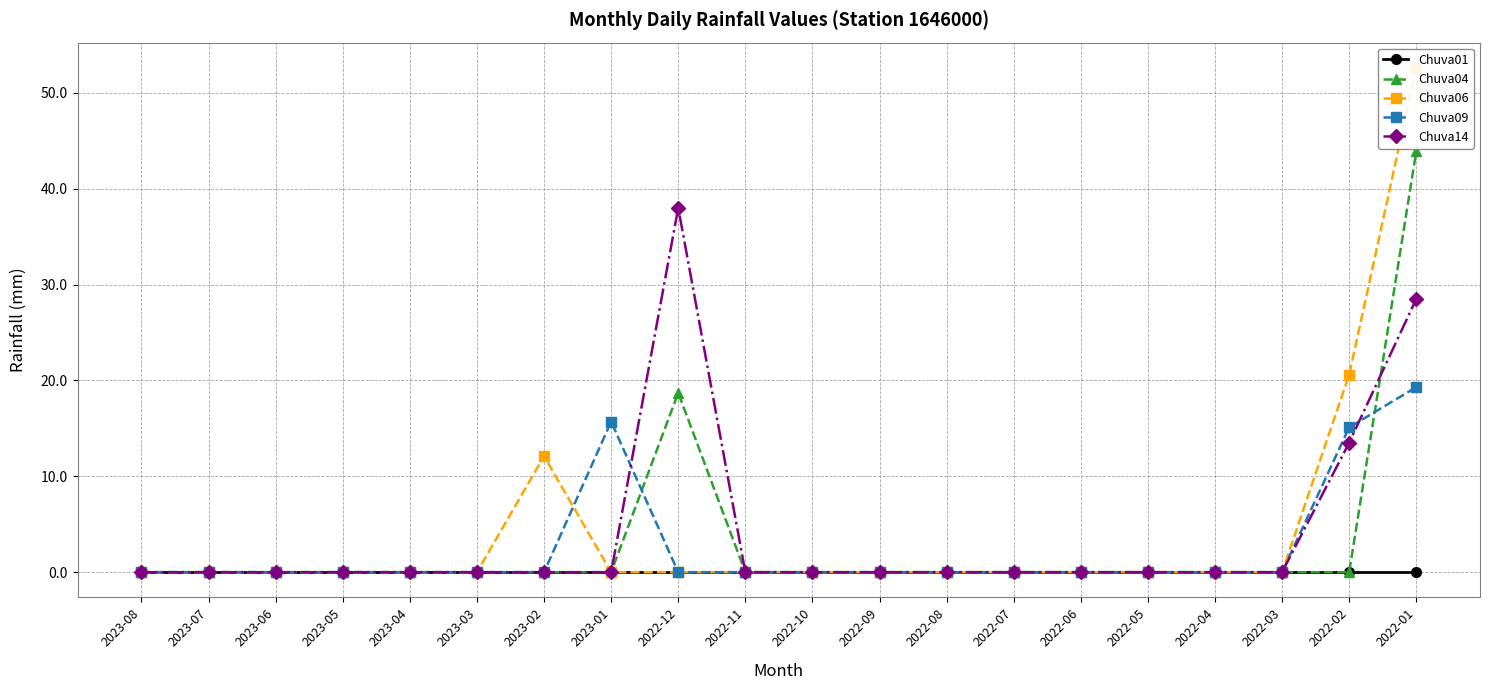

At which label is Chuva06 closest to 26?

2022-02